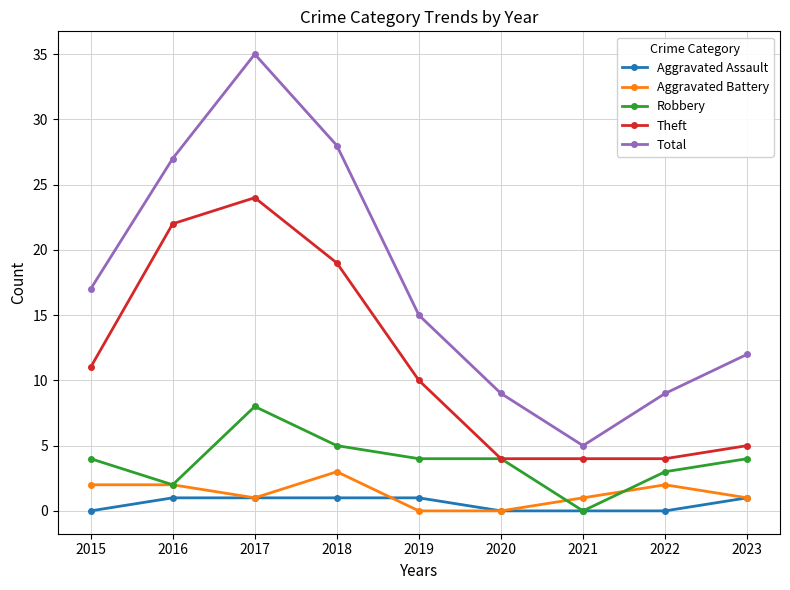

Which series has the largest range (max minus min)?

Total